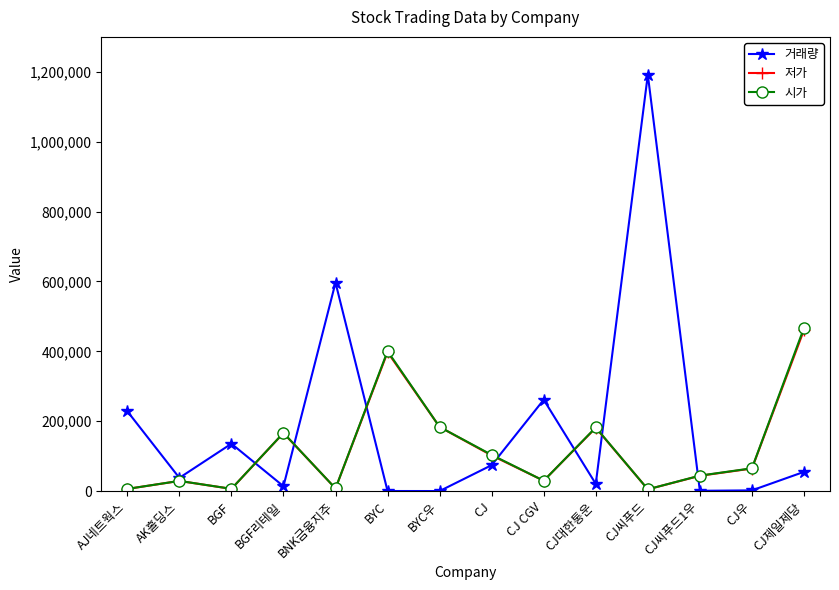

How many lines are shown in the chart?

3